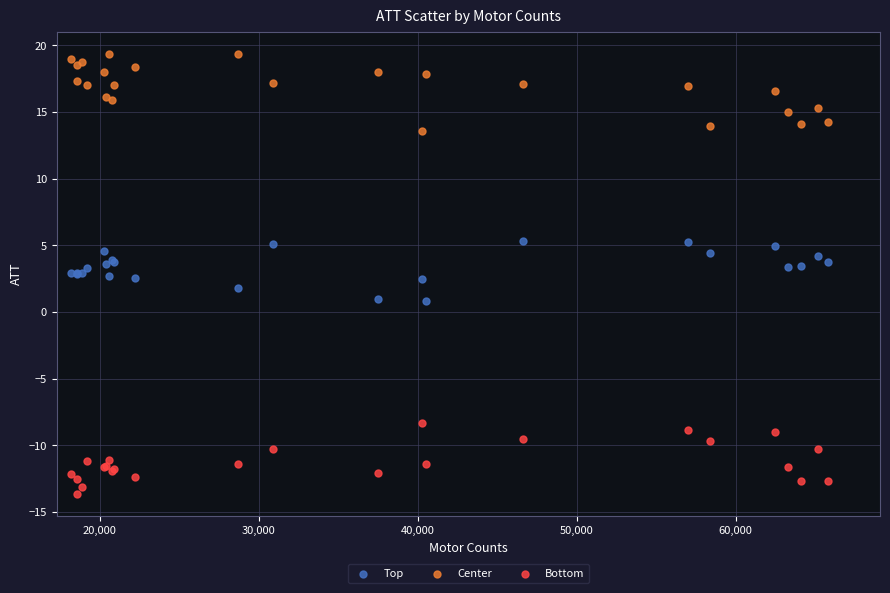

Which series reaches the maximum Y coordinate?

Center